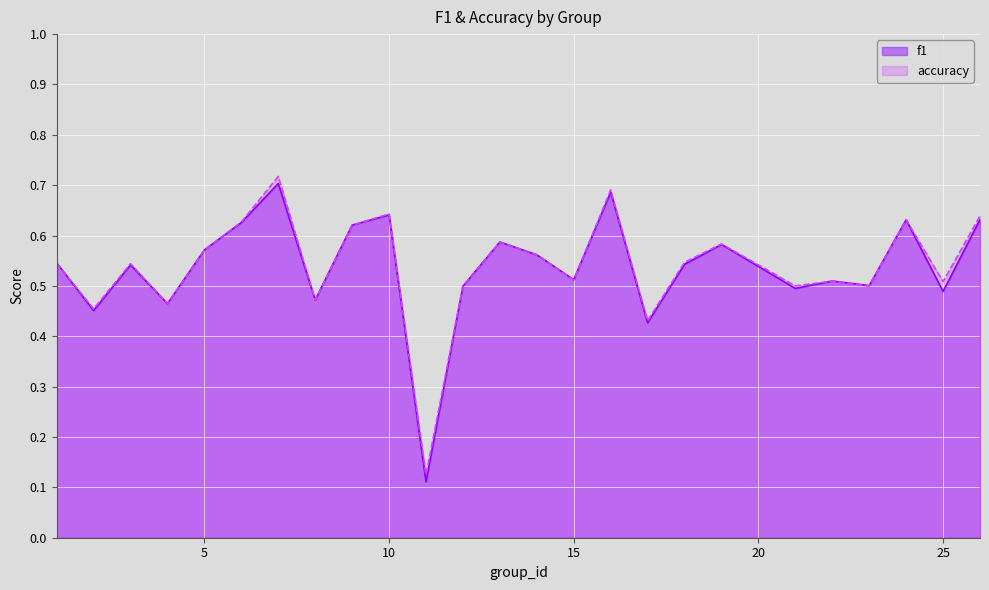

What are all the series names shown in the legend?

f1, accuracy